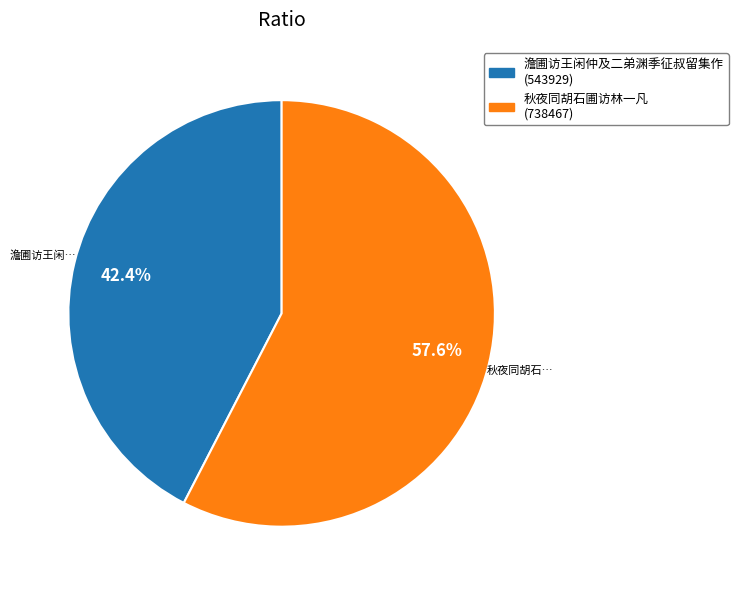

Is it true that 秋夜同胡石圃访林一凡 is 71% of the pie?

False